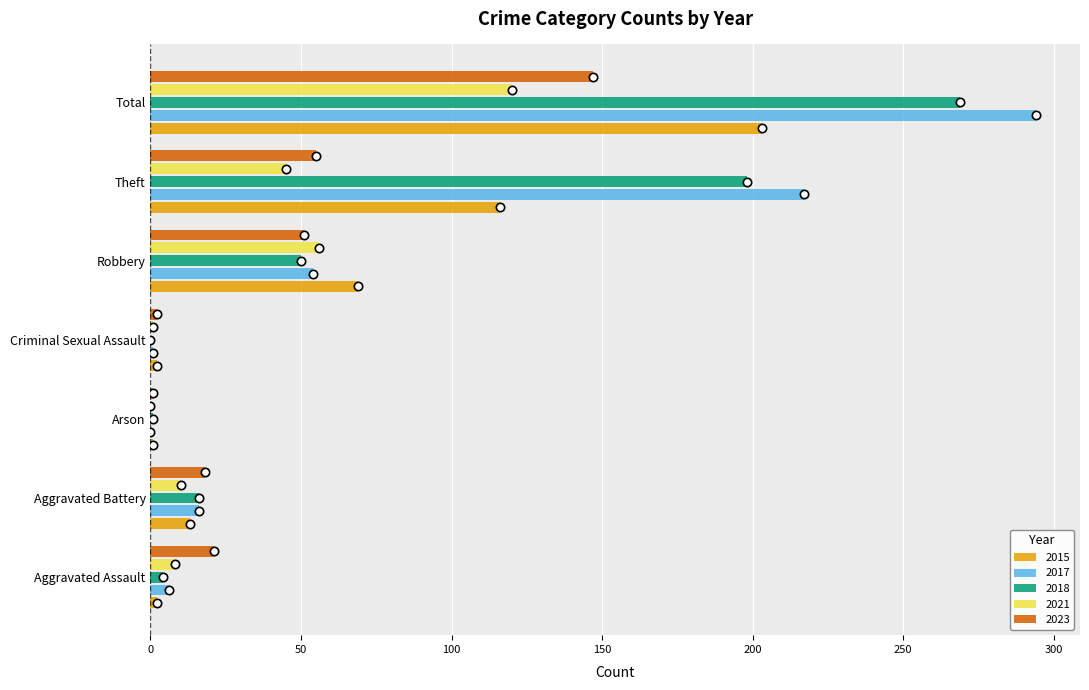

Which category has the highest value in the 2018 series?

Total